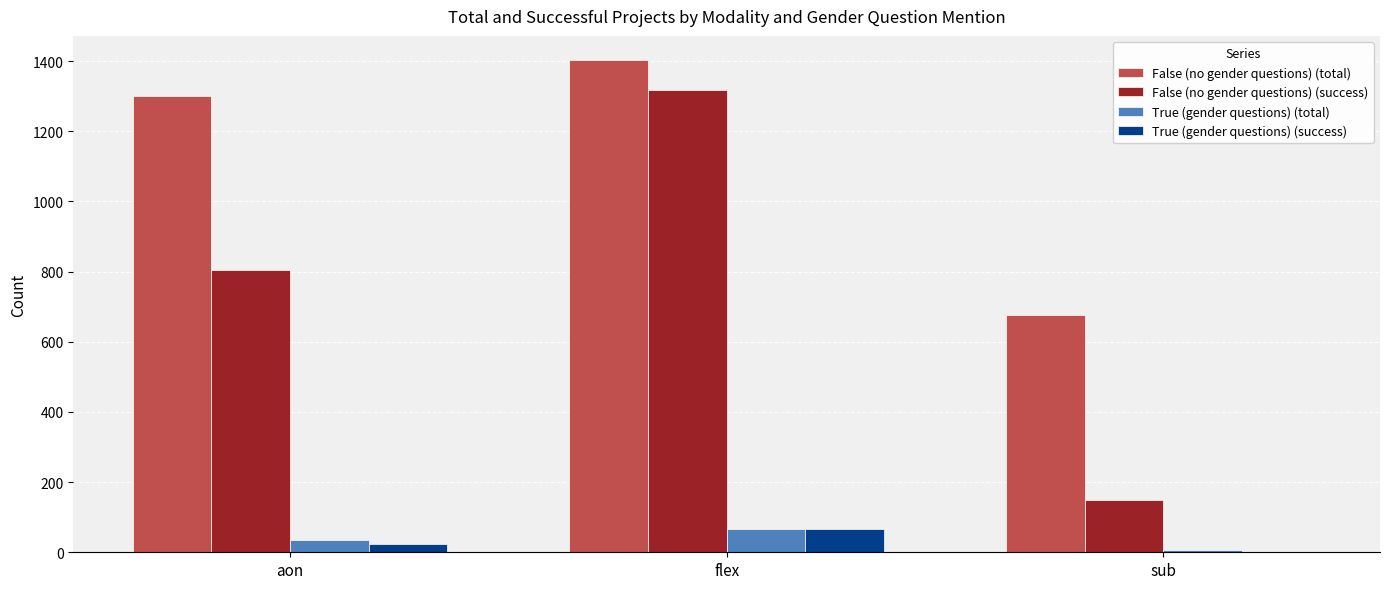

Count the number of data series in this chart.

4